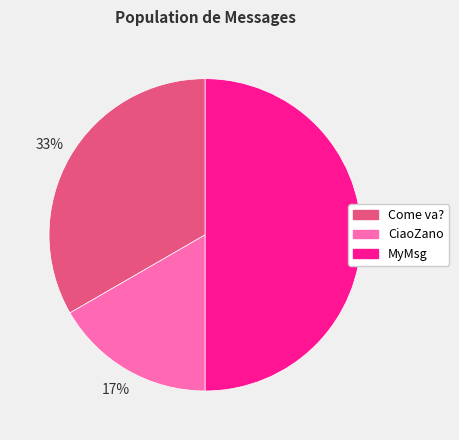

Do MyMsg and Come va? together represent more than half of the pie?

Yes